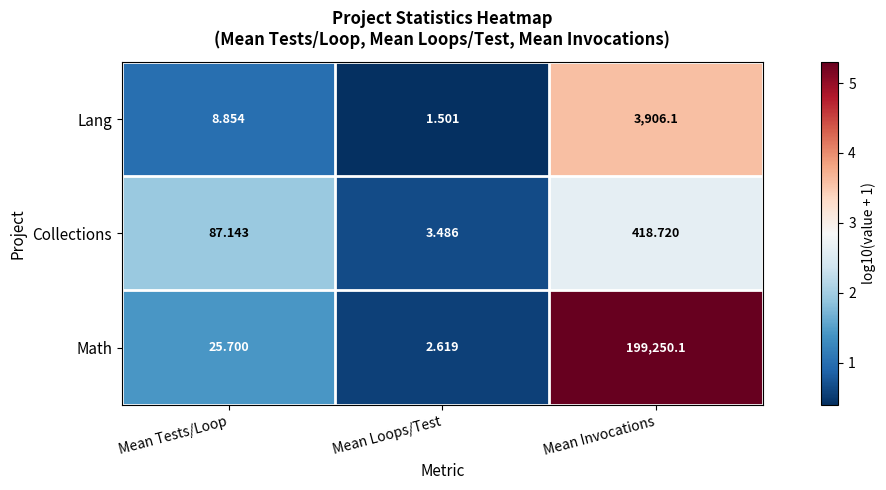

Which label corresponds to the smallest value in the chart?

Mean Loops/Test